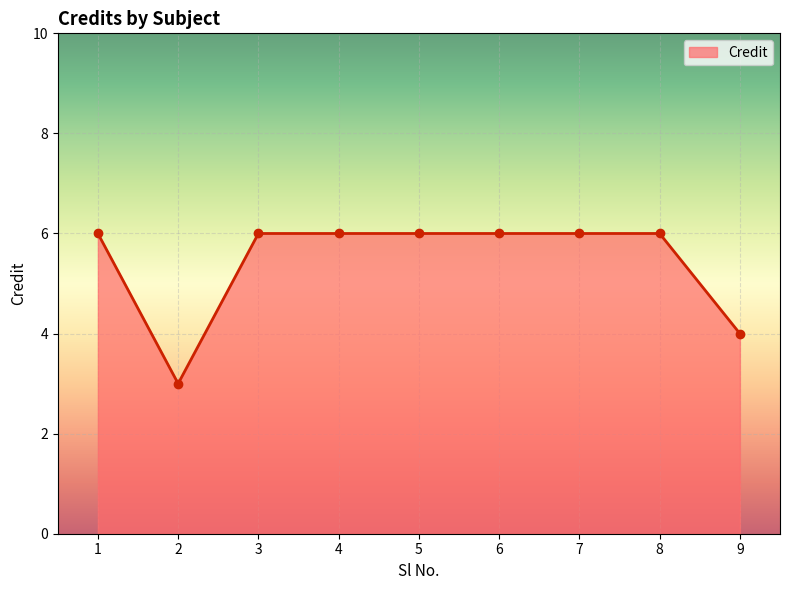

How many categories are shown in the chart?

9